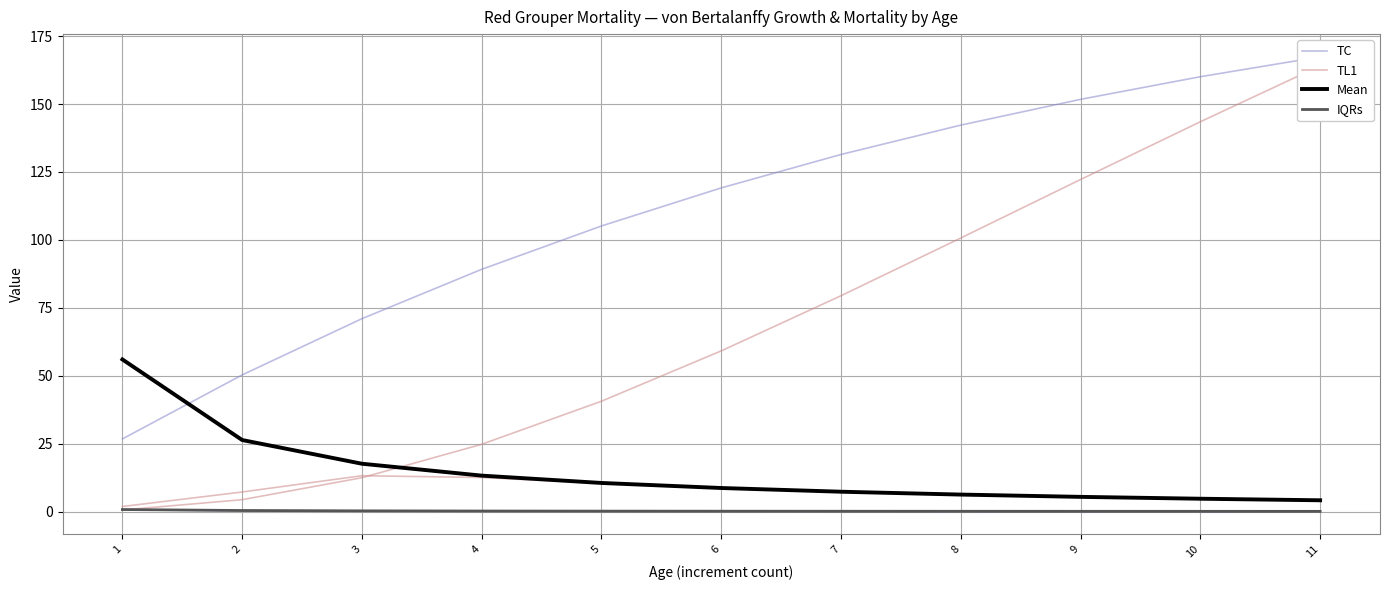

What is the difference between the second highest and minimum values in the Abundance (red) series?

10.7